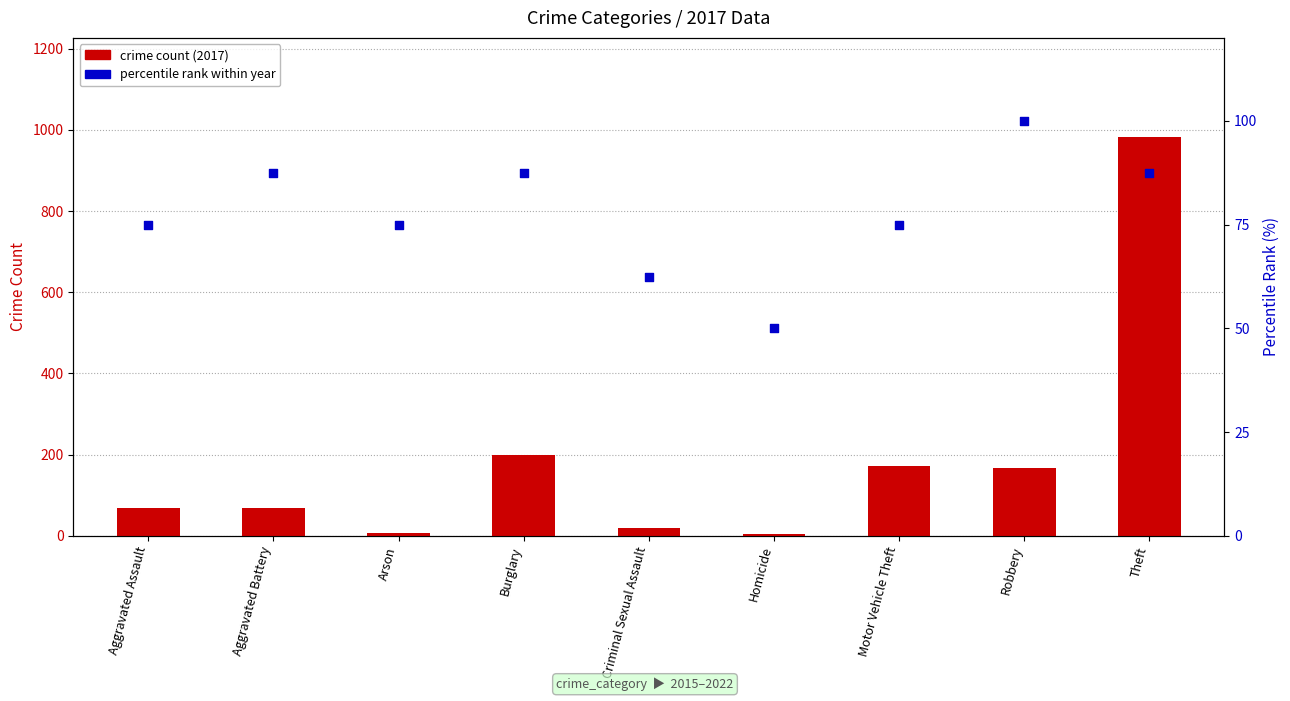

Is the value of percentile rank within year at Theft greater than the value of crime count (2017) at Burglary?

No